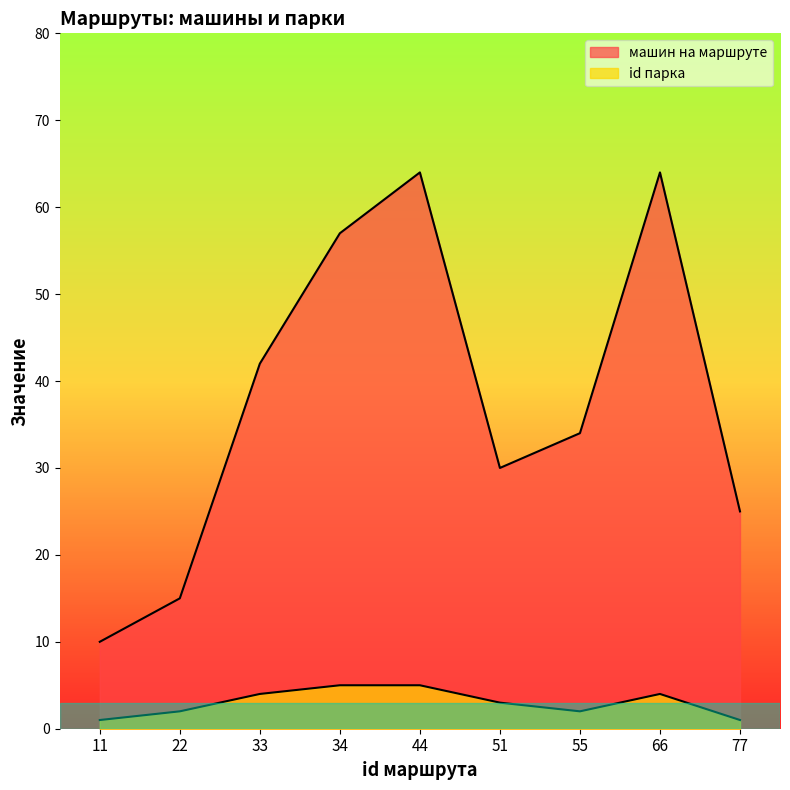

What is the sum of all id парка values?

27